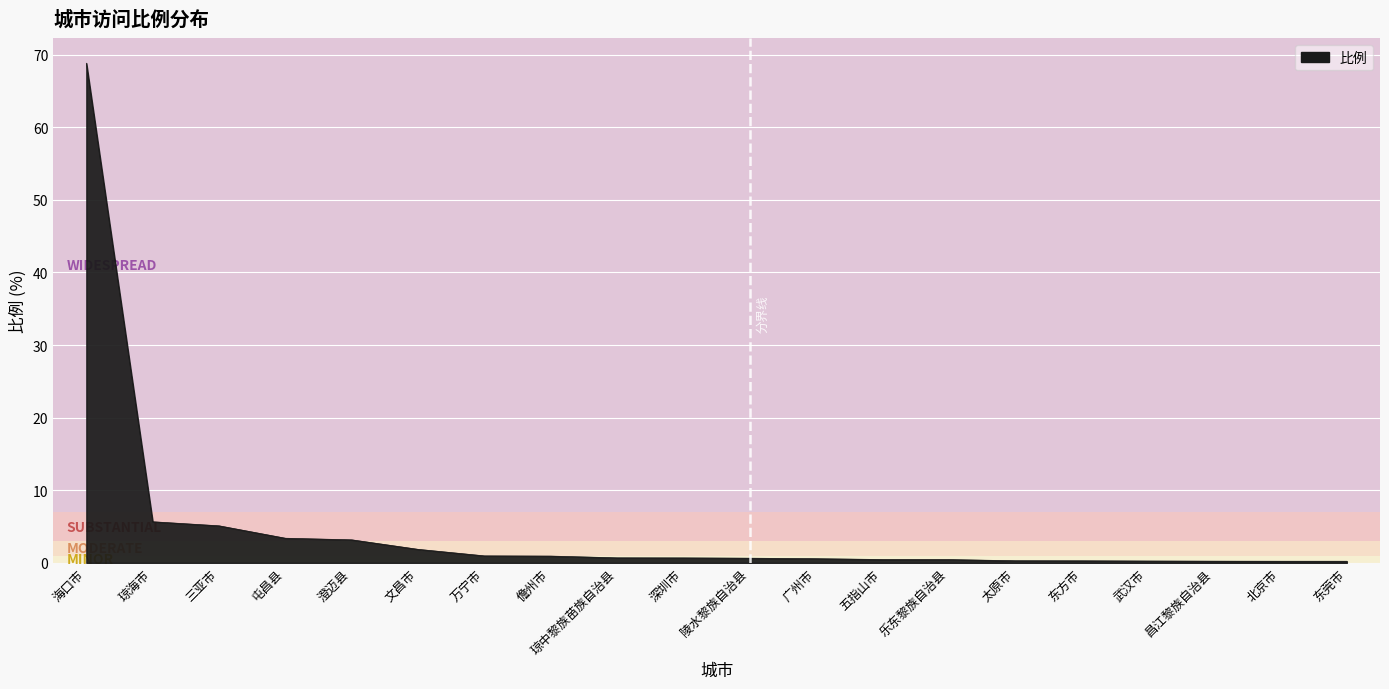

Which label corresponds to the largest value in the chart?

海口市